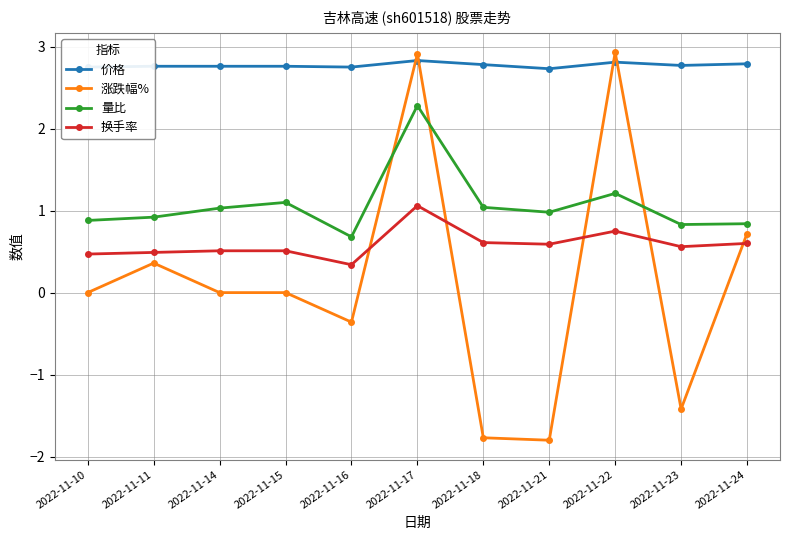

Is the value of 量比 at 2022-11-23 greater than the value of 价格 at 2022-11-10?

No